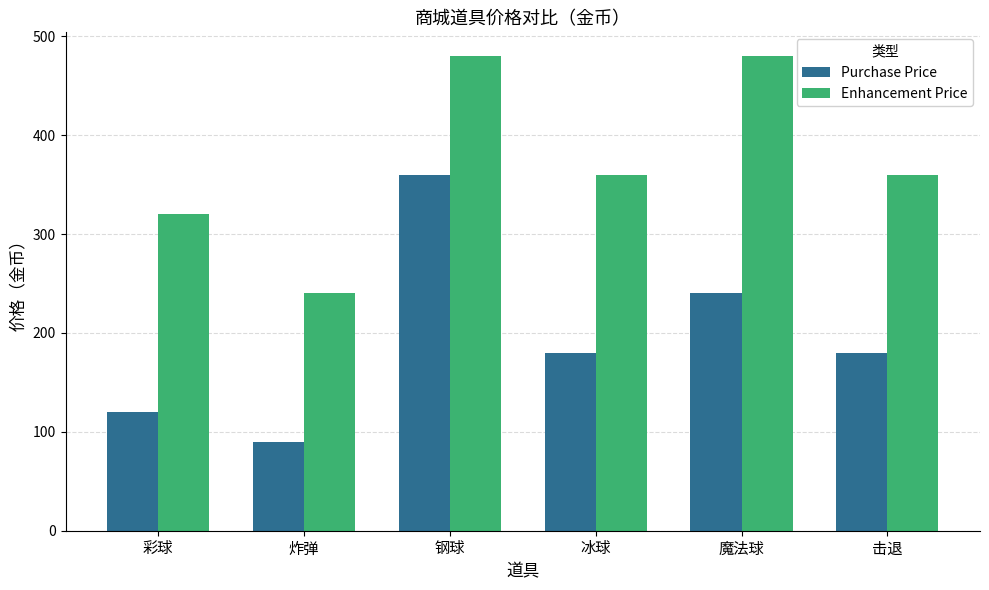

What are all the series names shown in the legend?

Purchase Price, Enhancement Price